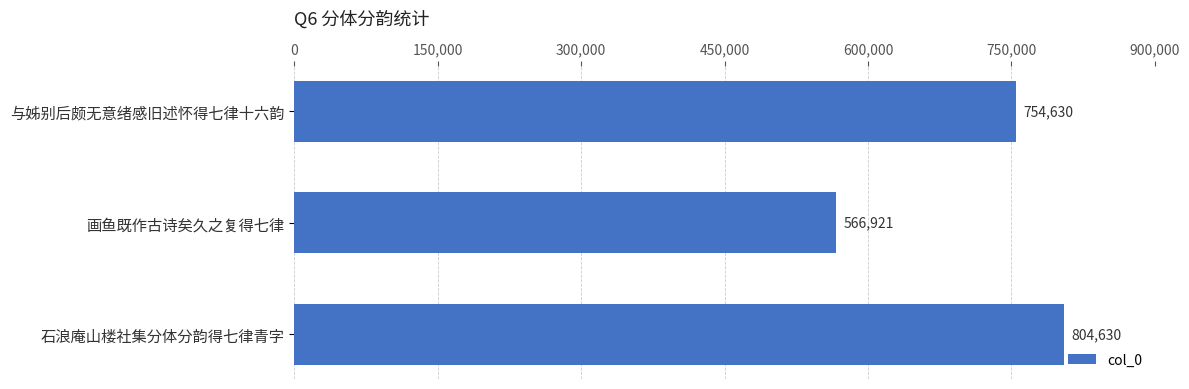

Rank the categories by value from highest to lowest.

石浪庵山楼社集分体分韵得七律青字, 与姊别后颇无意绪感旧述怀得七律十六韵, 画鱼既作古诗矣久之复得七律